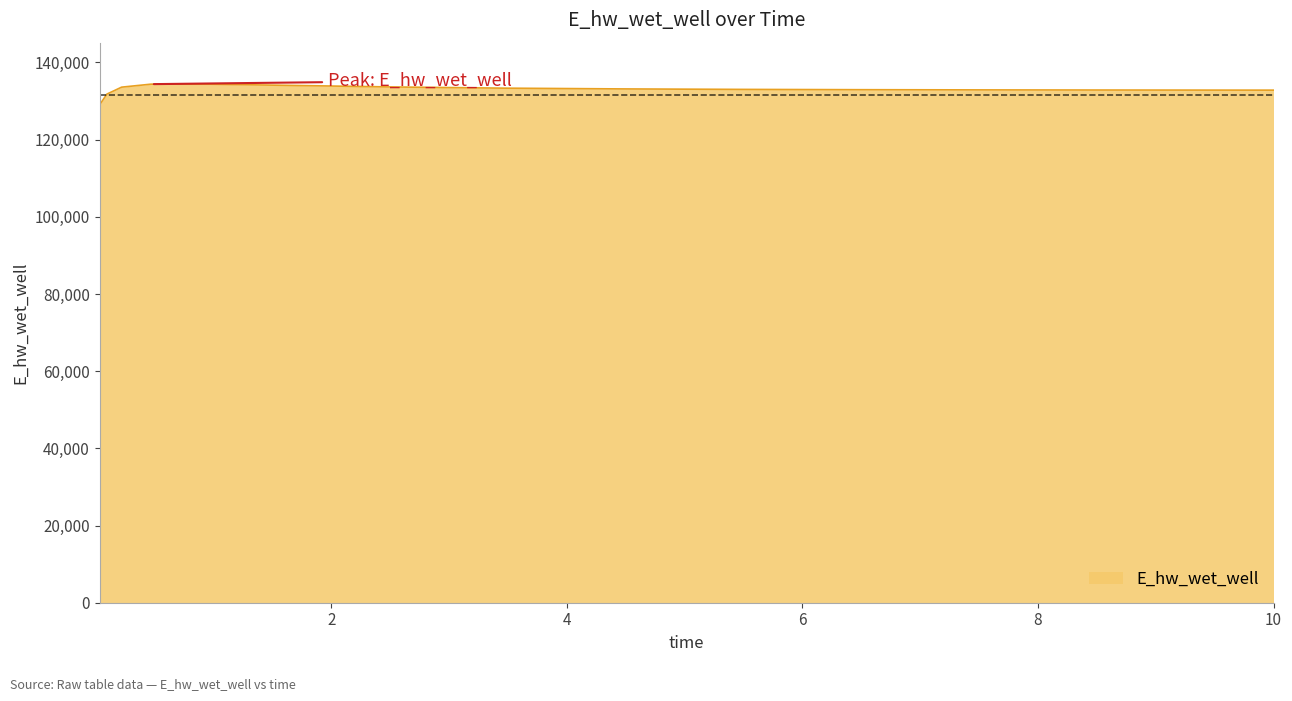

What is the minimum value shown in the chart?

128973.3